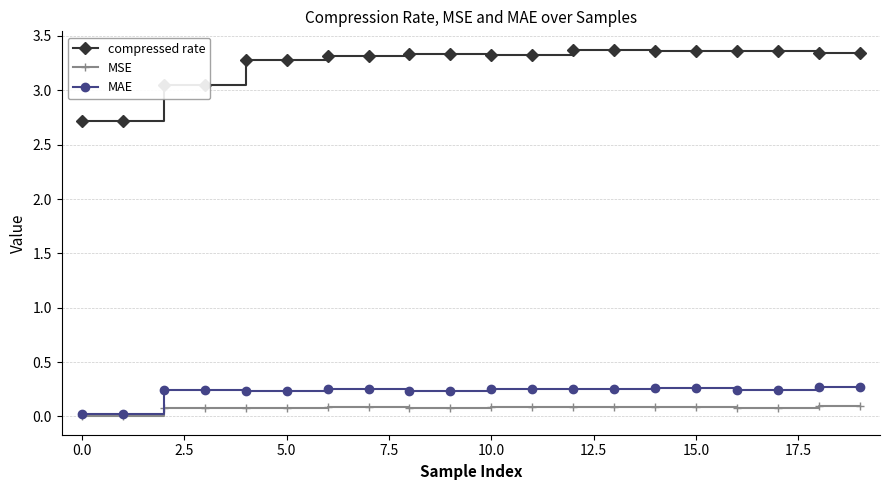

How many categories are shown in the chart?

20